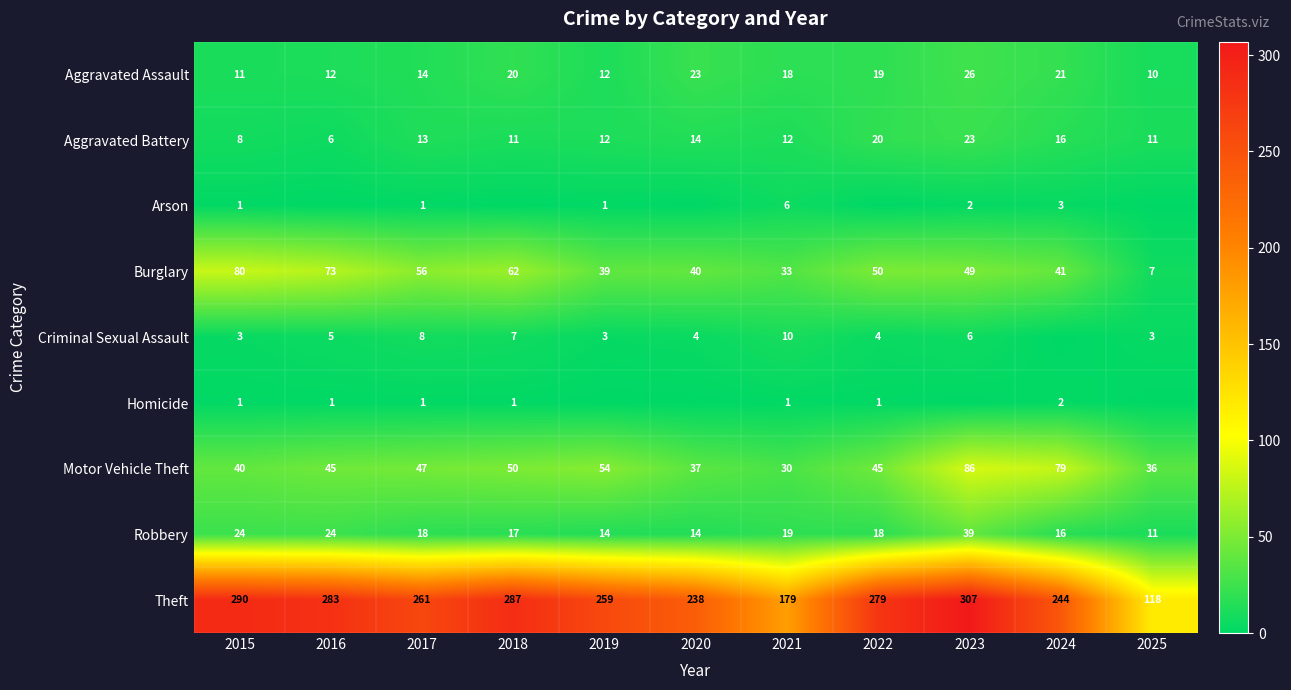

Is the value of Homicide at 2022 greater than the value of Aggravated Assault at 2023?

No